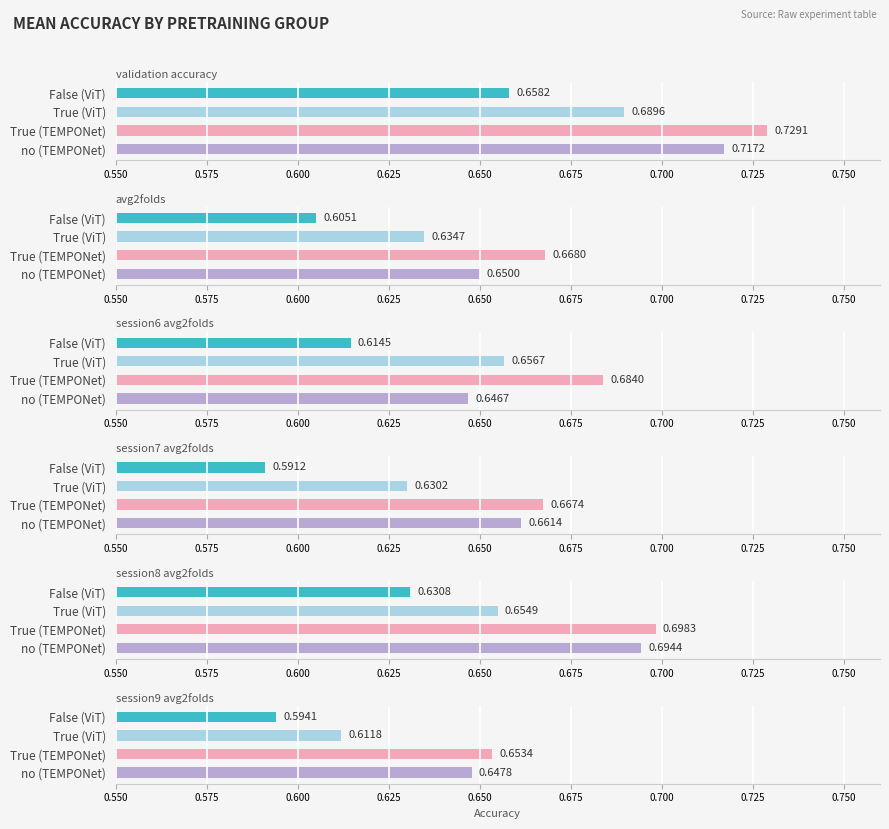

How many data points does each series have?

4